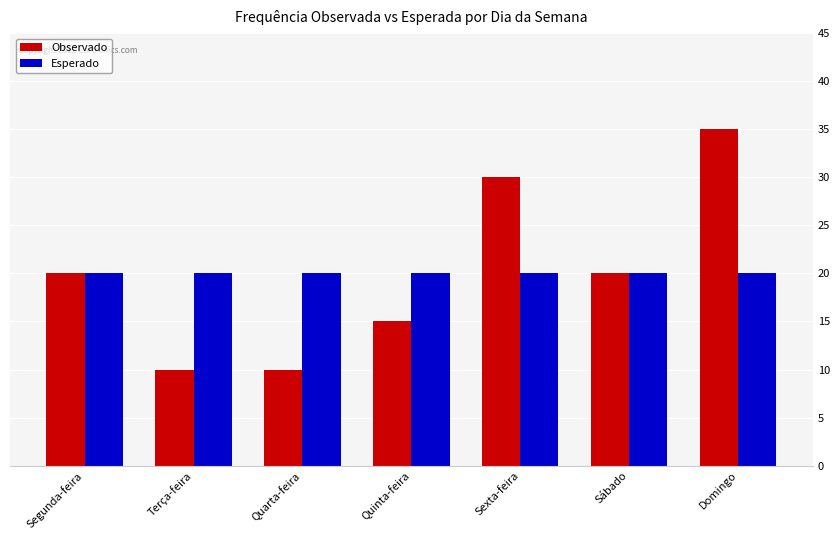

Are the bars grouped side by side (vs. stacked)?

Yes